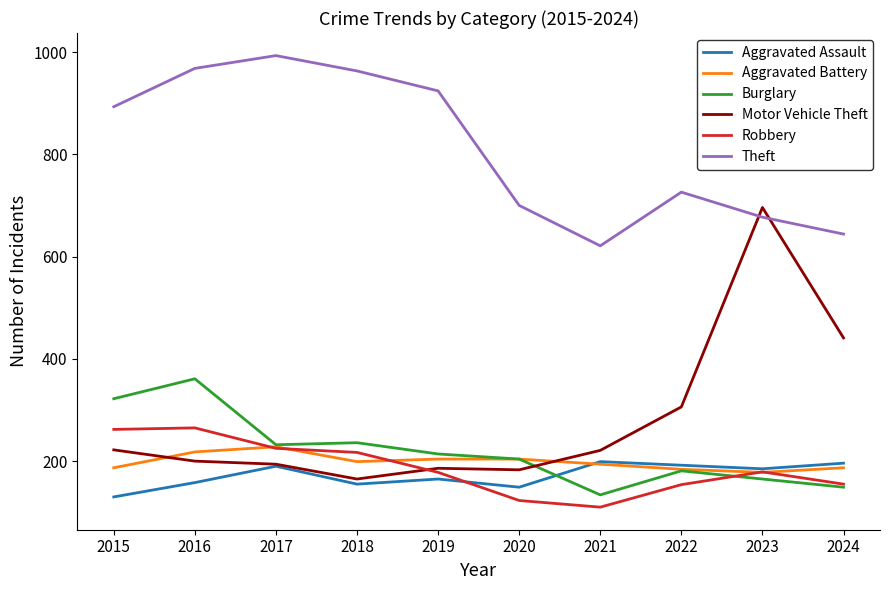

At which category is the sum across all series the highest?

2016